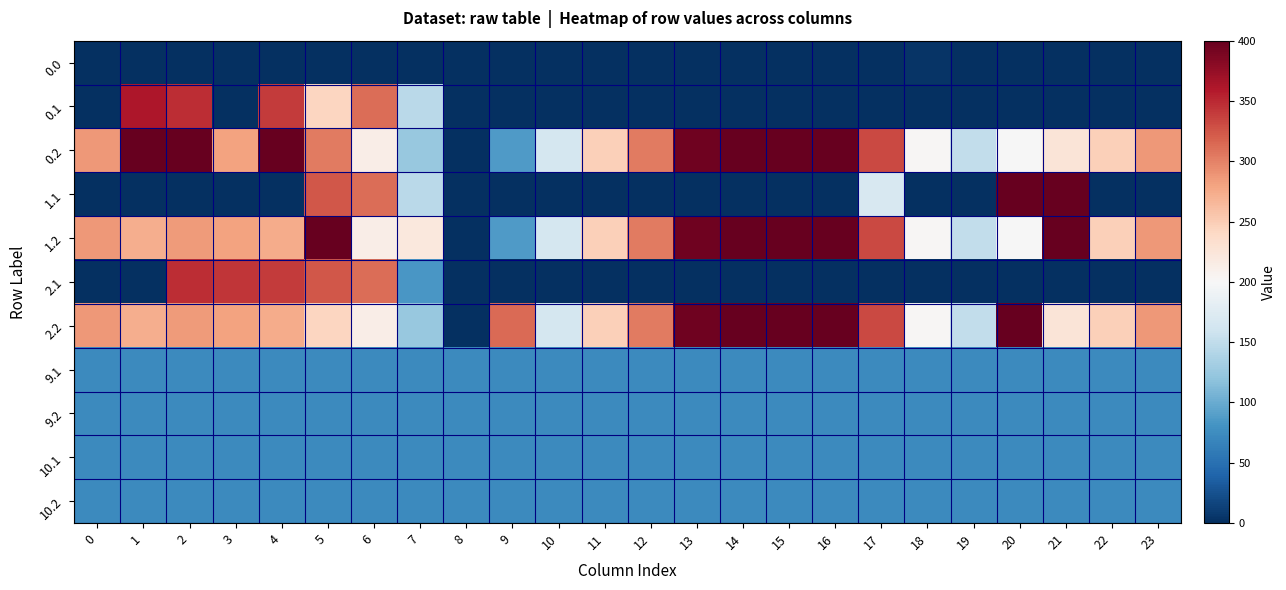

At 1, list the series in order from smallest to largest.

0.0, 1.1, 2.1, 9.1, 9.2, 10.1, 10.2, 1.2, 2.2, 0.1, 0.2